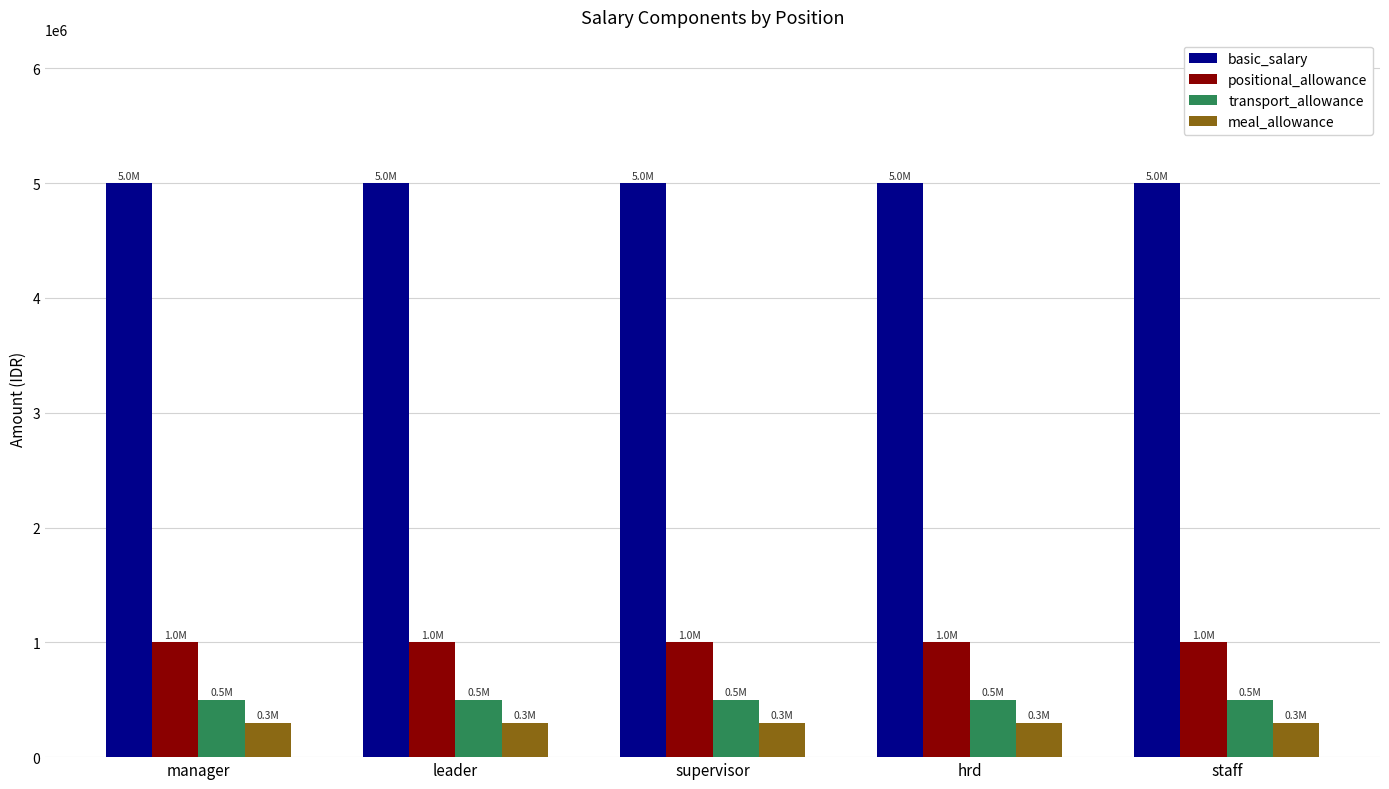

What is the spread (max minus min) of values at supervisor?

4700000